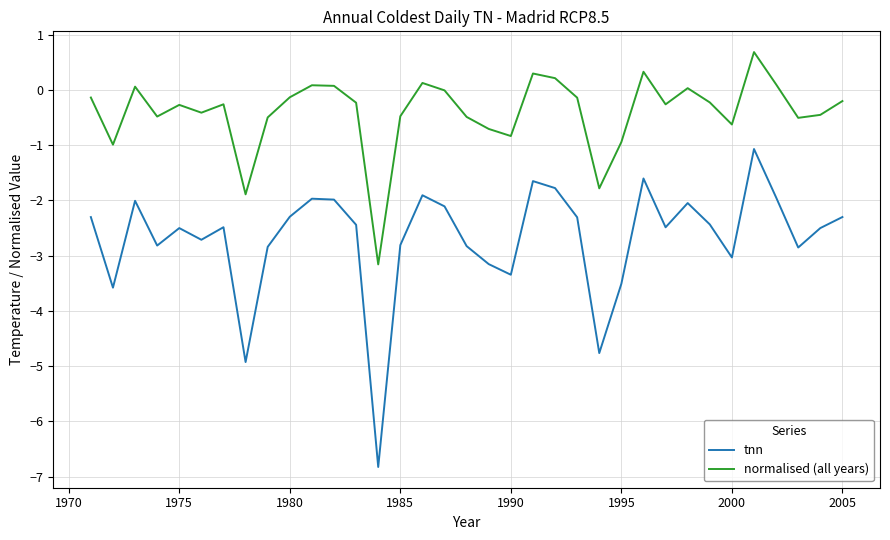

What is the lowest value of the normalised (all years) series?

-3.2